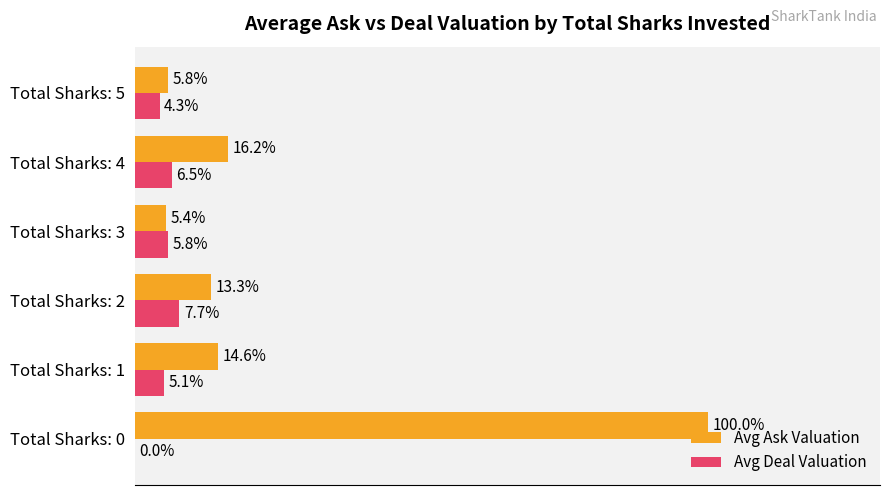

What are all the series names shown in the legend?

Avg Ask Valuation, Avg Deal Valuation